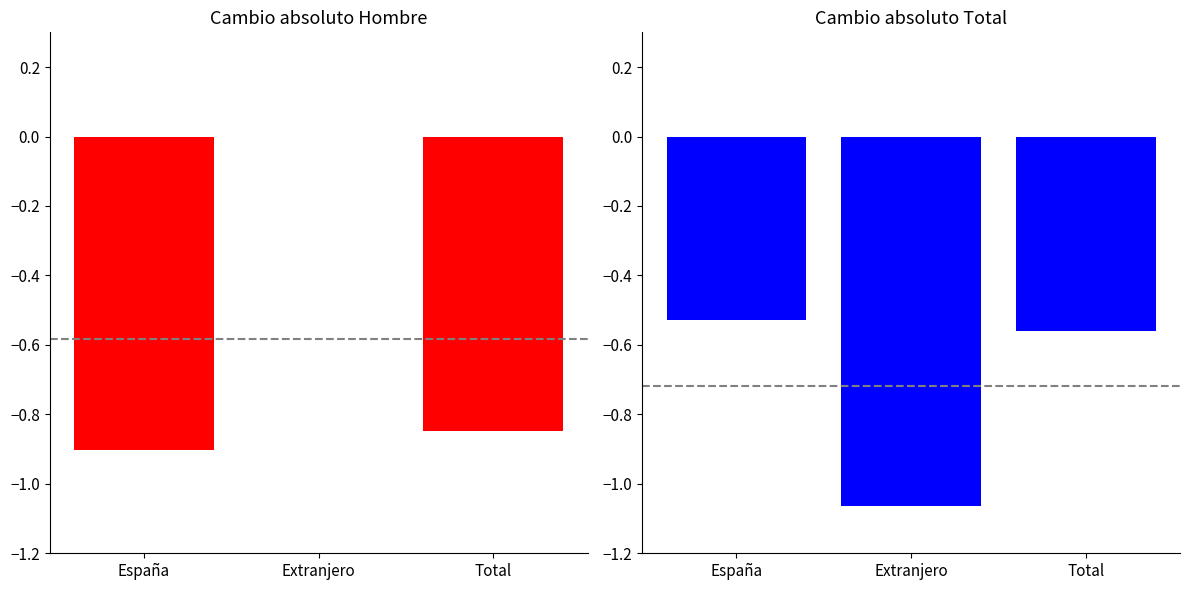

List the labels in order of Cambio absoluto Hombre value, smallest first.

España, Total, Extranjero